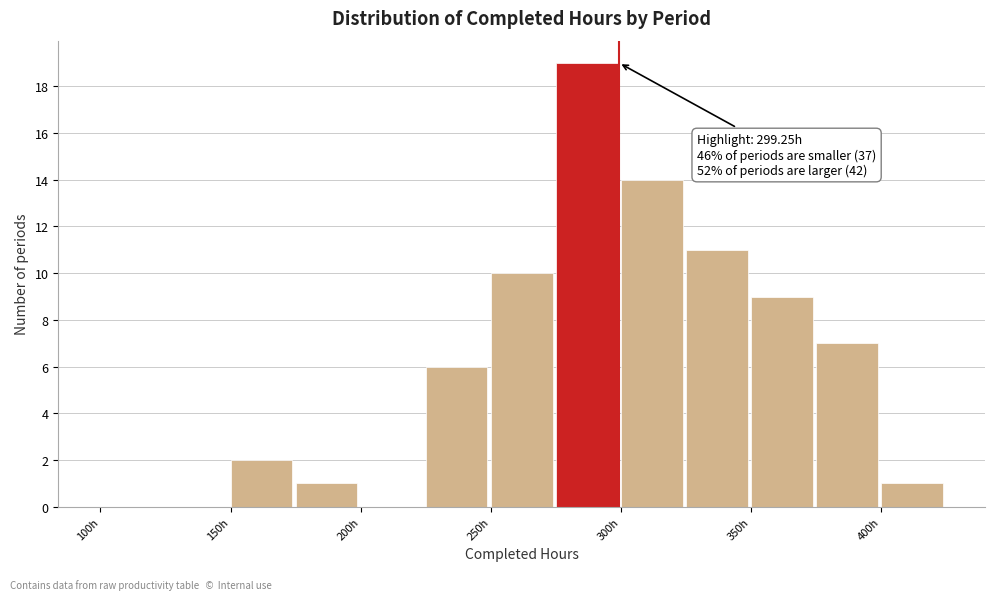

Over which range of the x-axis is the bar tallest?

275 to 300